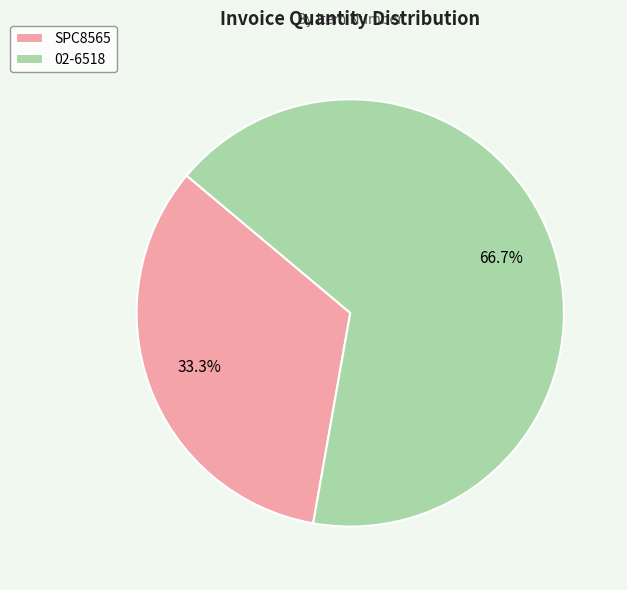

To the nearest percent, what is the difference between the 02-6518 and SPC8565 slice percentages?

33%